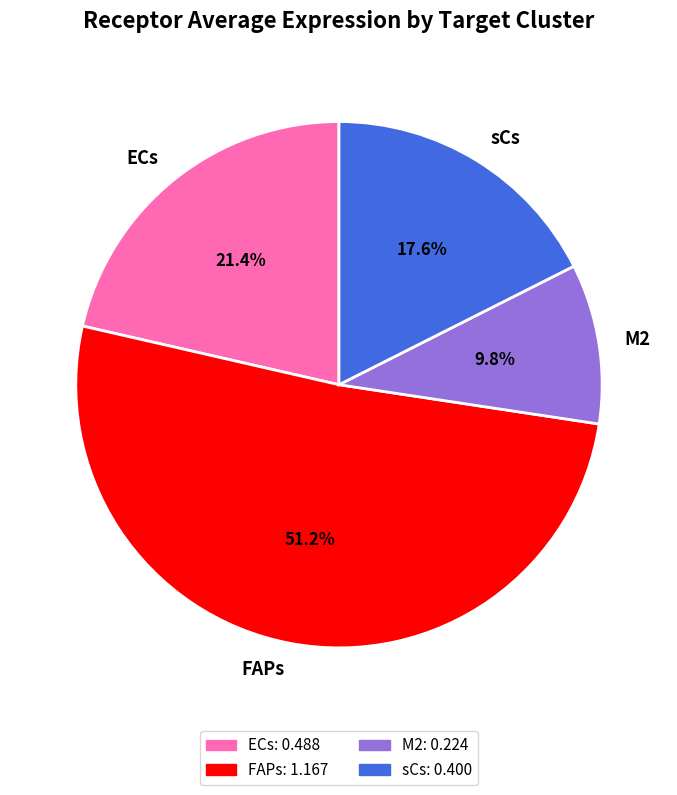

What is the majority slice?

FAPs